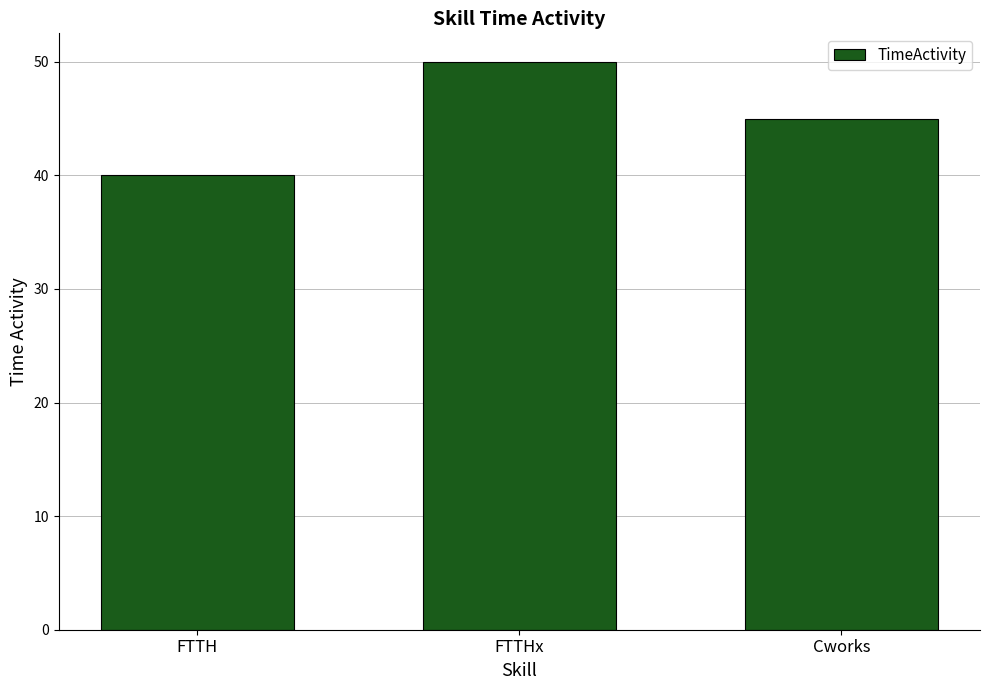

What is the sum of the values at Cworks and FTTH?

85